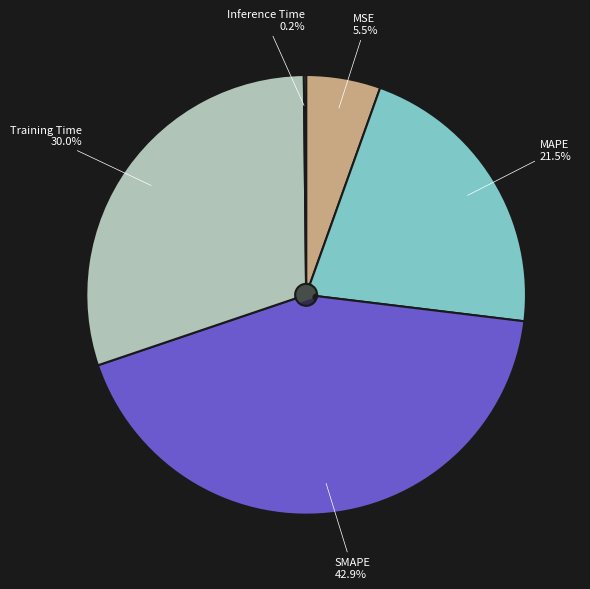

Combined, what portion of the pie is Training Time and MAPE?

51.5%